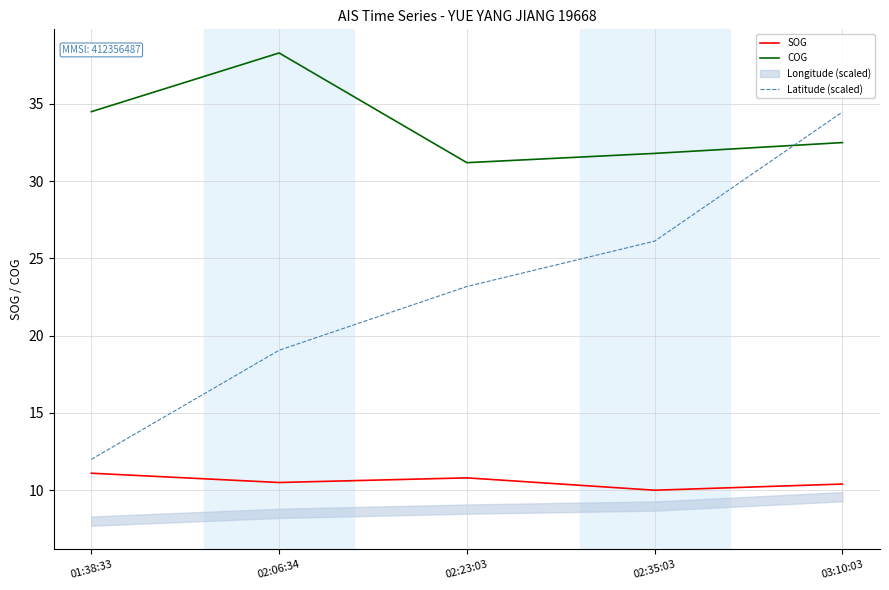

The SOG series shows 10.8 at 02:23:03. True or false?

True